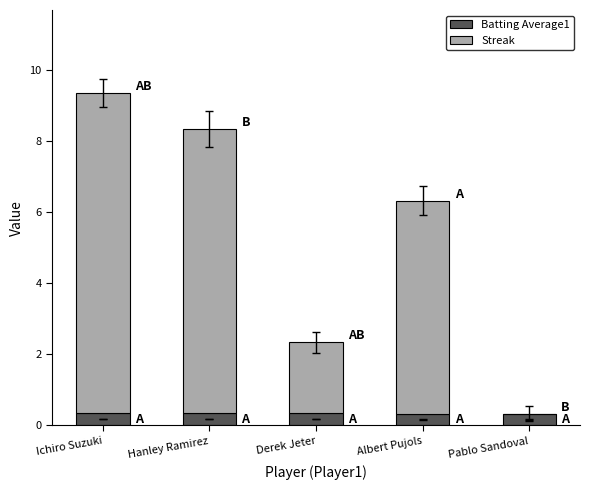

What is the total value across all series at Pablo Sandoval?

0.3